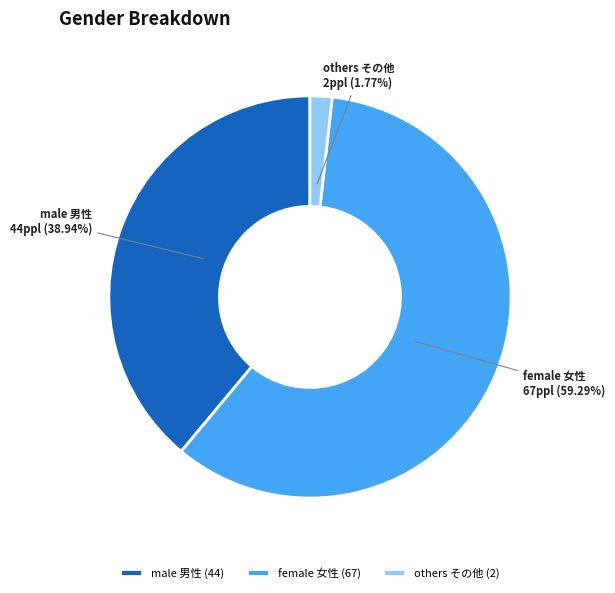

What is the total percentage of female 女性 and male 男性?

98.2%